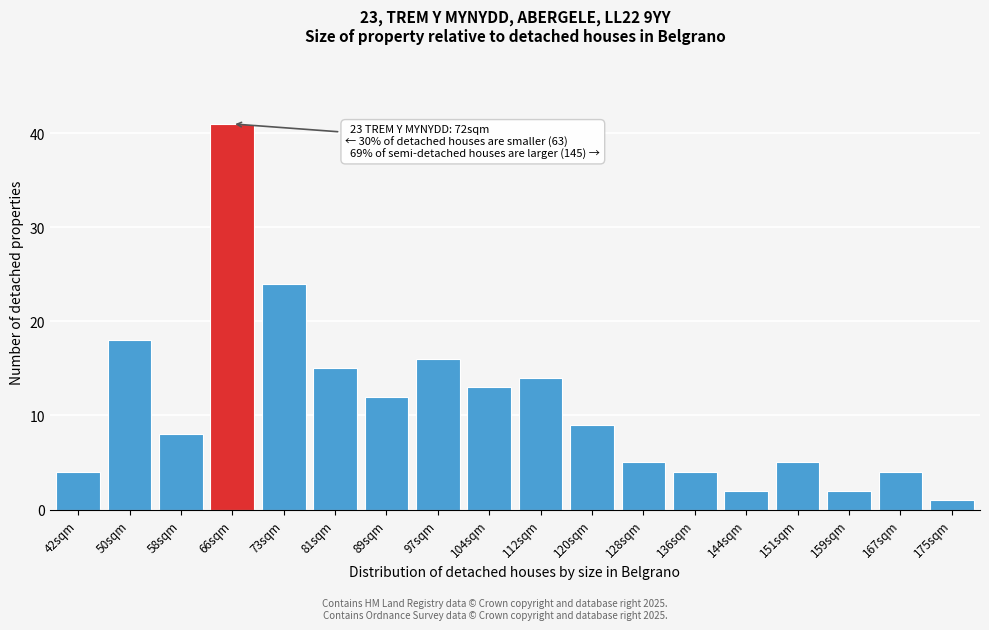

Reading left to right, extract all data points from this chart.

4	18	8	41	24	15	12	16	13	14	9	5	4	2	5	2	4	1